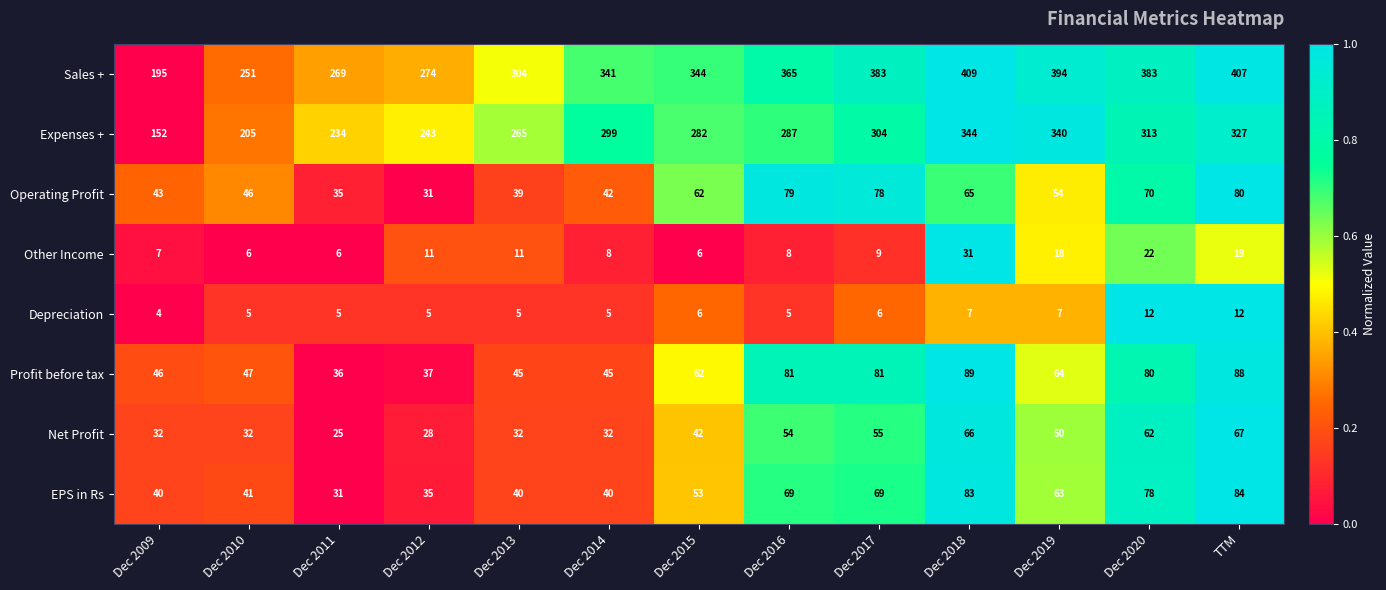

What is the total value across all series at Dec 2019?

990